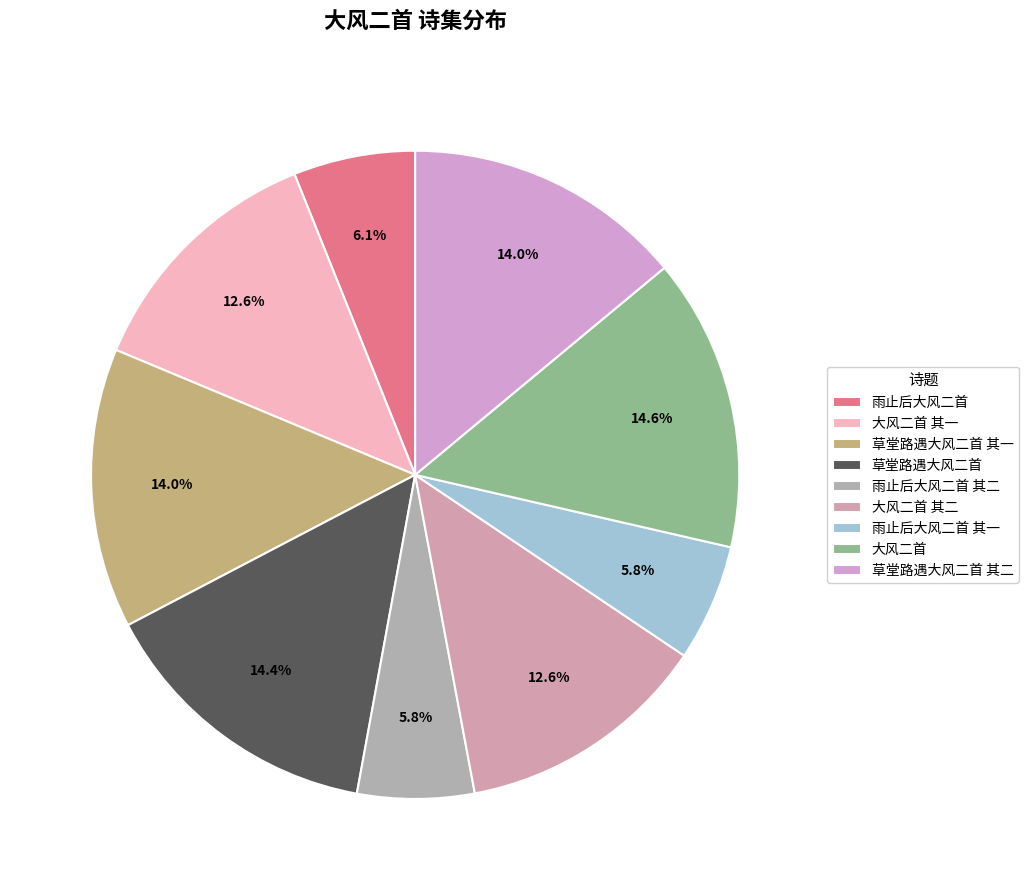

Is there a majority slice in this chart?

No